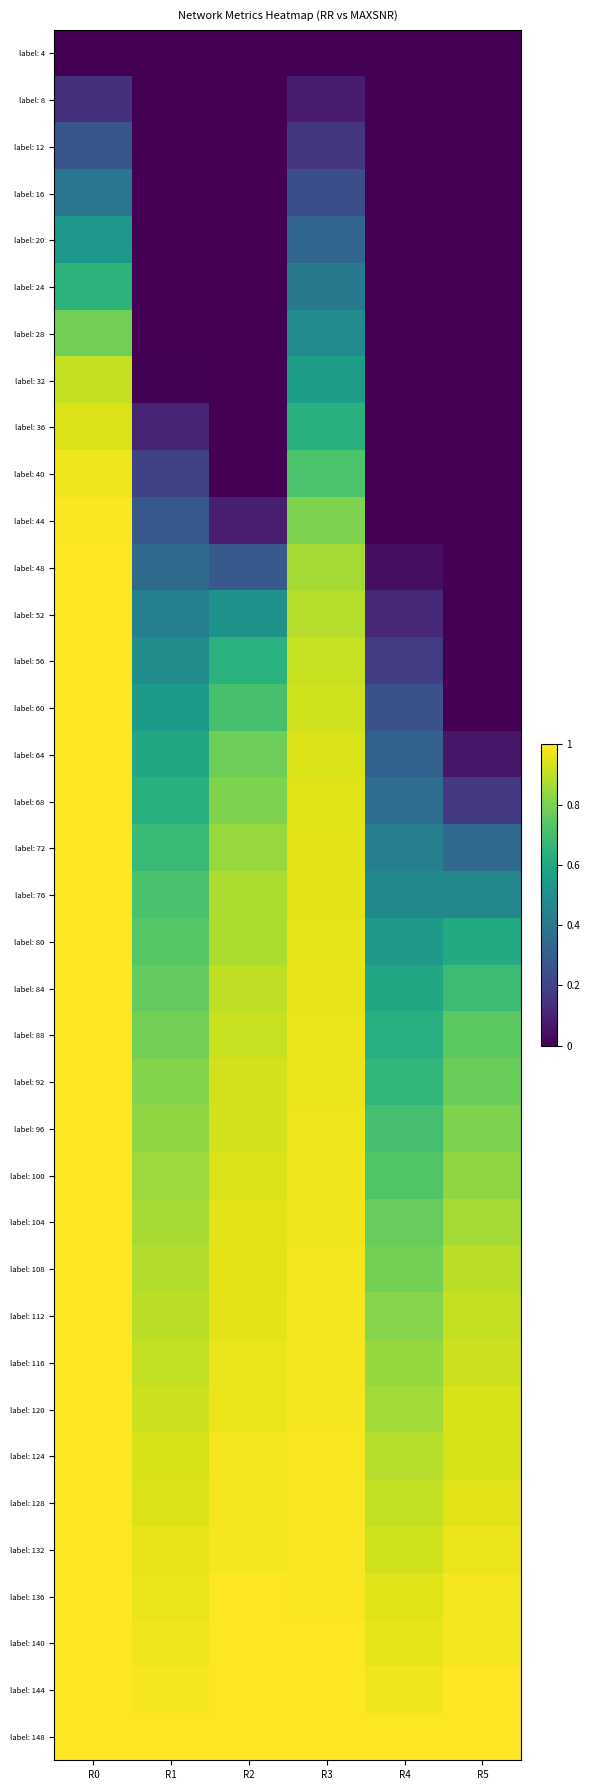

At how many categories does at least one series exceed 0?

6